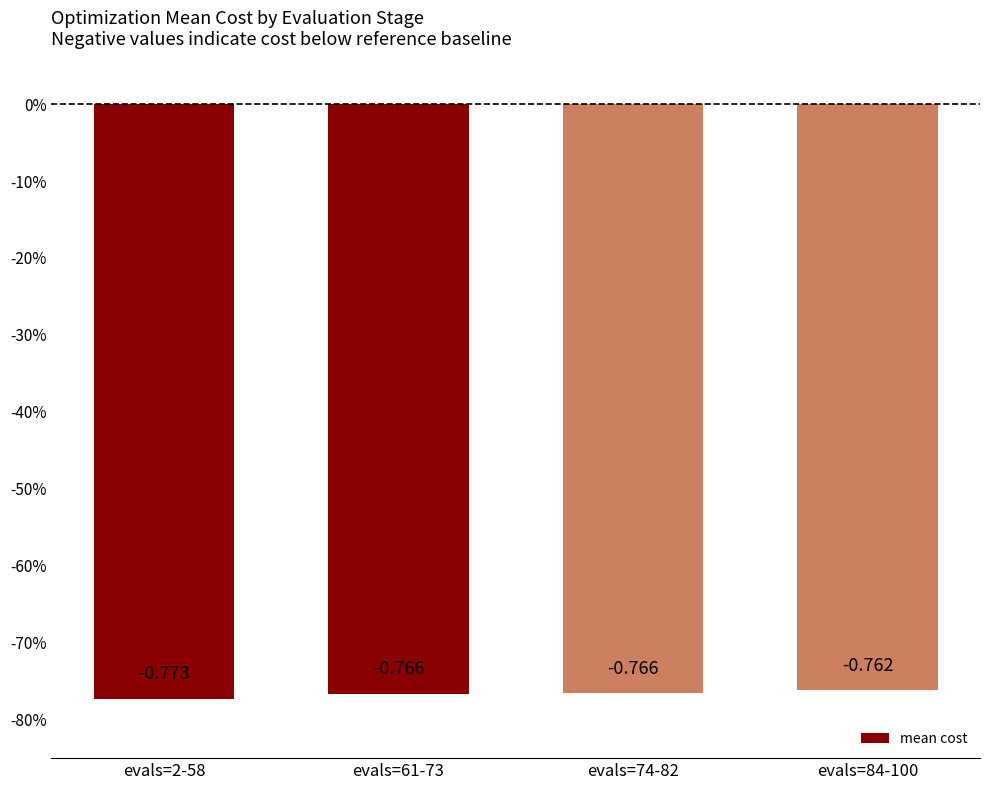

What position from the right is evals=84-100?

1